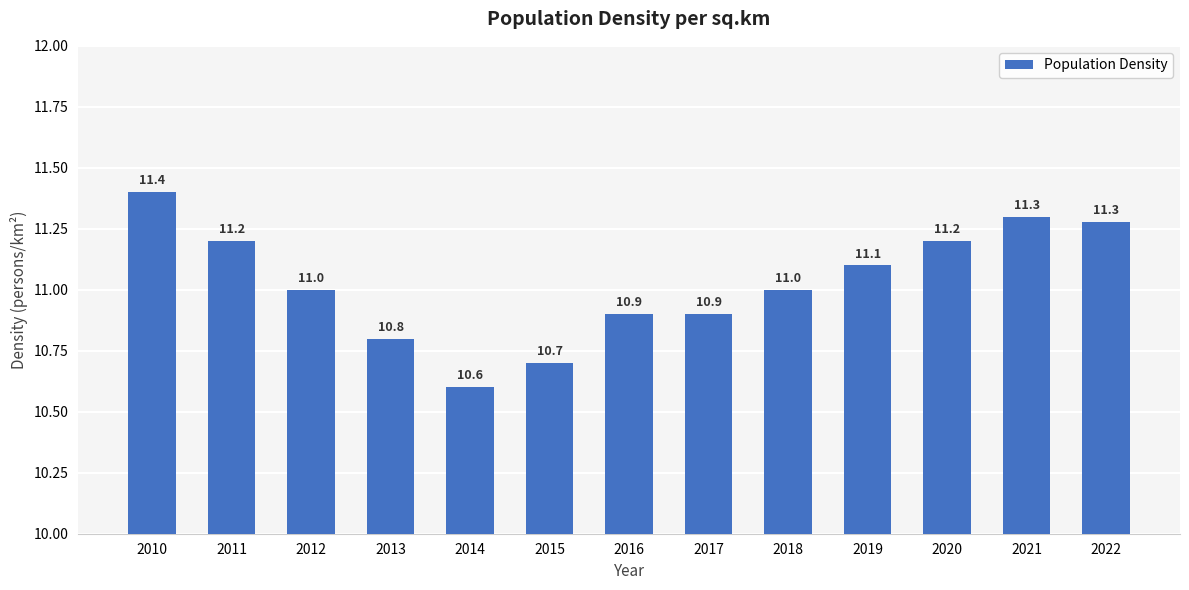

Reading left to right, transcribe all the data shown in this chart.

11.4	11.2	11.0	10.8	10.6	10.7	10.9	10.9	11.0	11.1	11.2	11.3	11.3